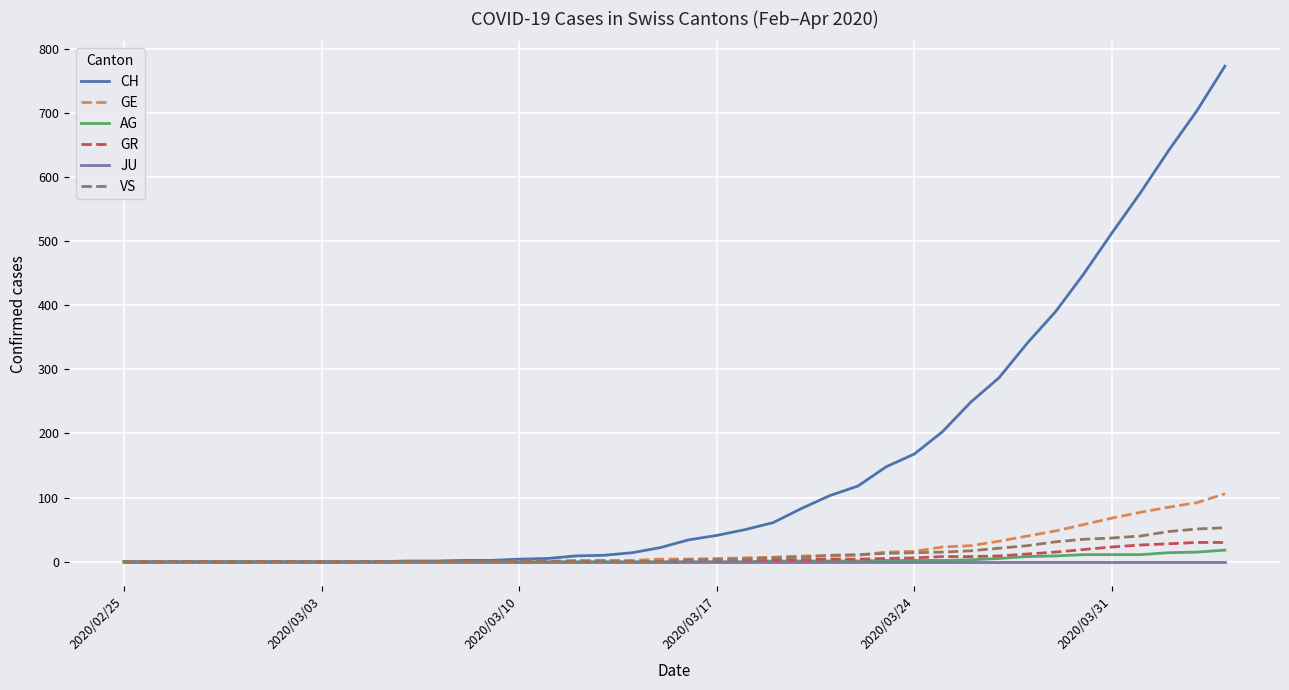

Which series has the largest total across all categories?

CH